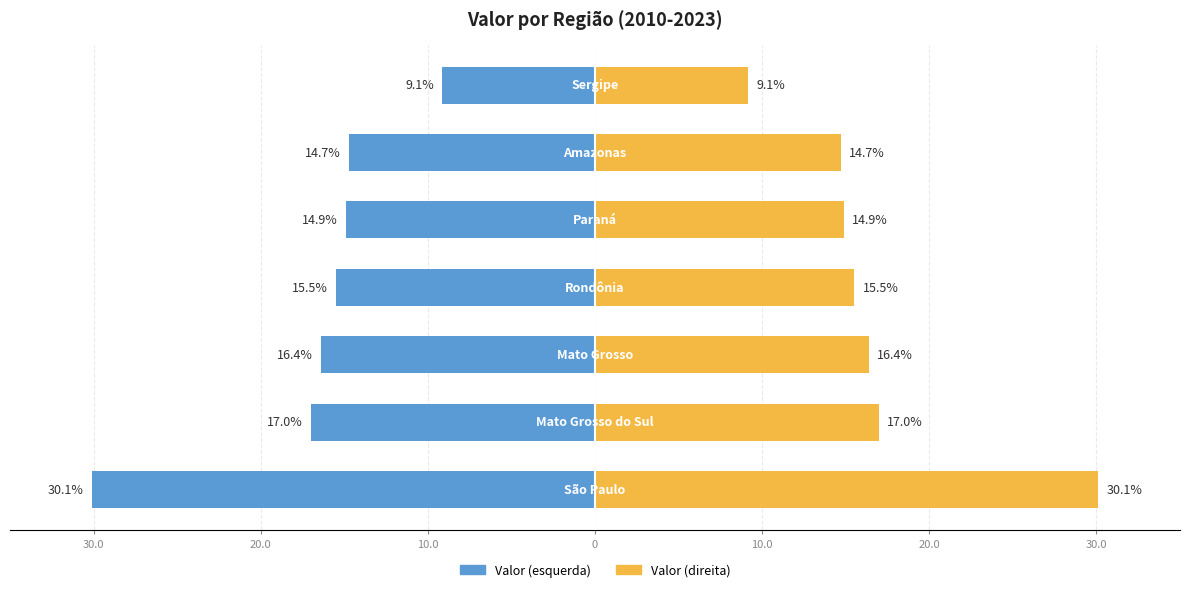

Which has a higher value, 30.0 or 10.0?

30.0